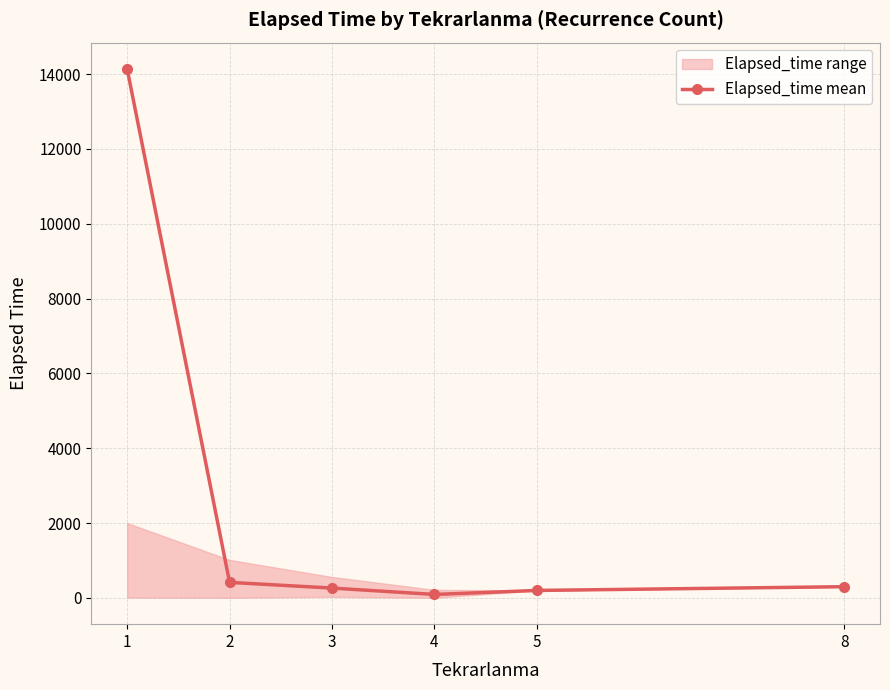

How many lines are shown in the chart?

1